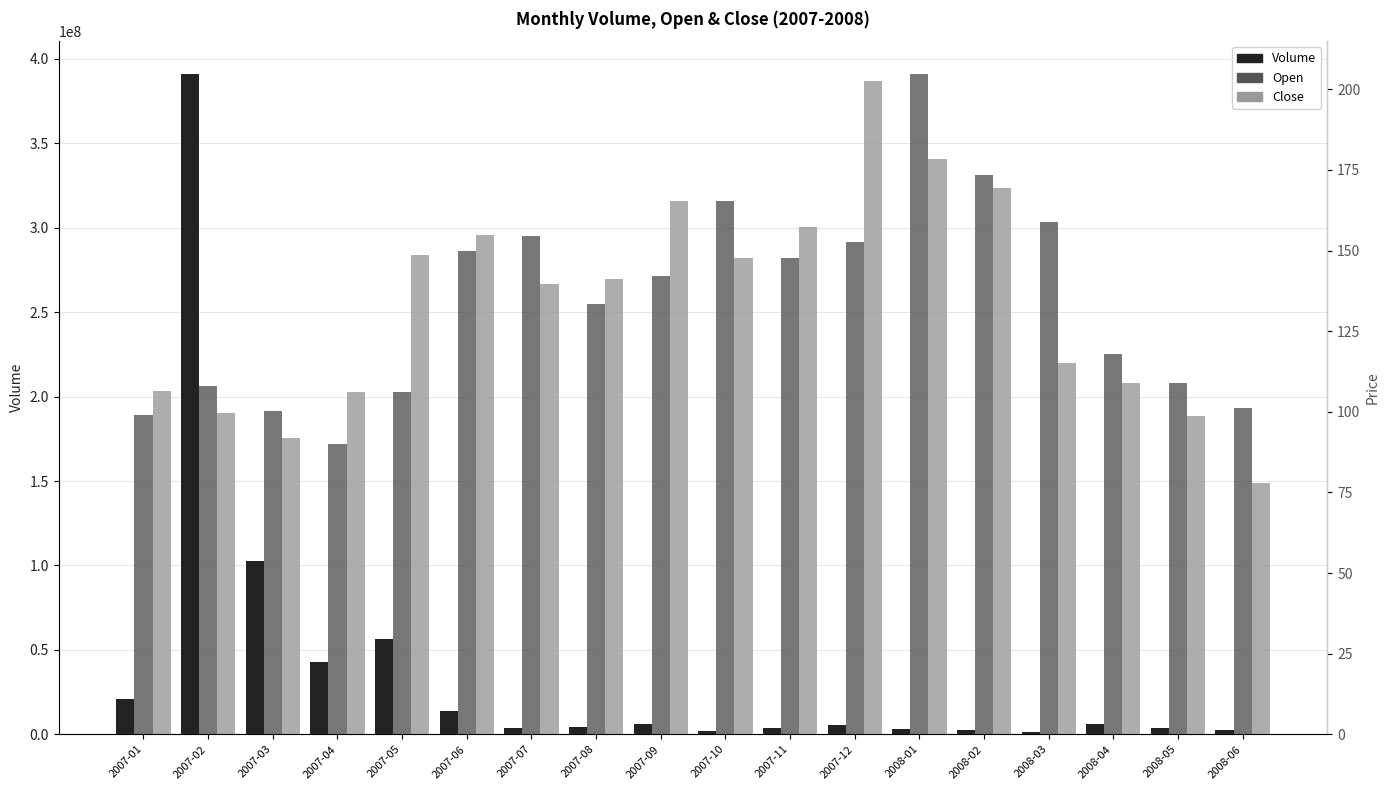

At which category is the sum across all series the highest?

2007-02